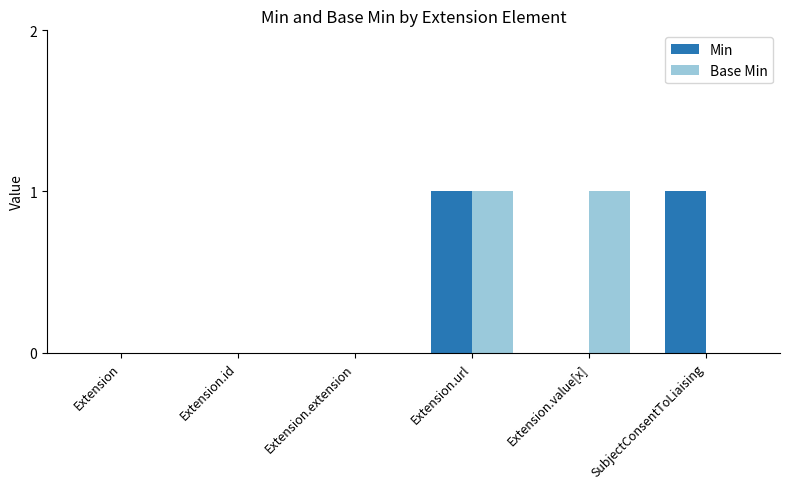

What is the greatest value displayed?

1